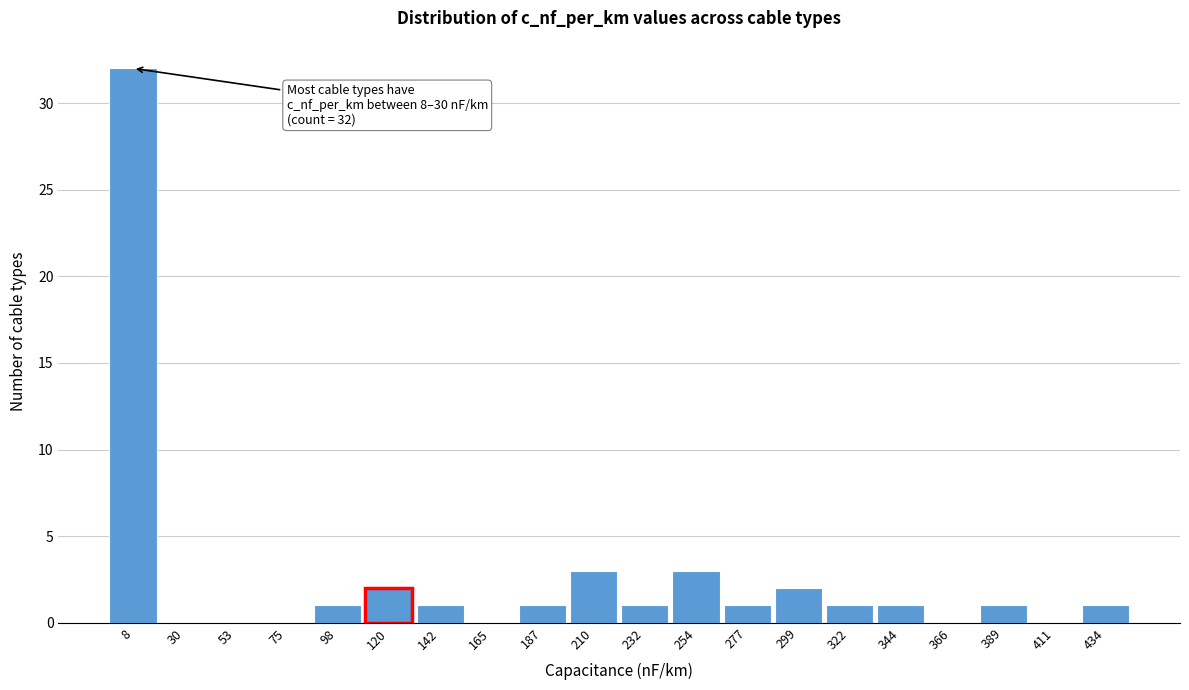

Reading left to right, list all the values displayed in this chart.

8=32	30=0	53=0	75=0	98=1	120=2	142=1	165=0	187=1	210=3	232=1	254=3	277=1	299=2	322=1	344=1	366=0	389=1	411=0	434=1